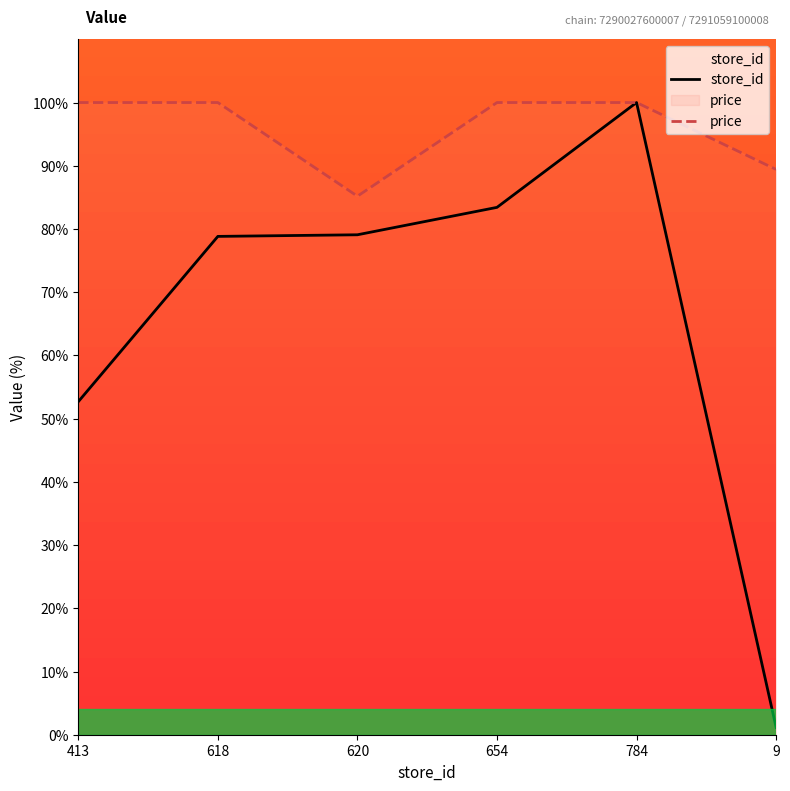

Read the price value at 784.

100.0